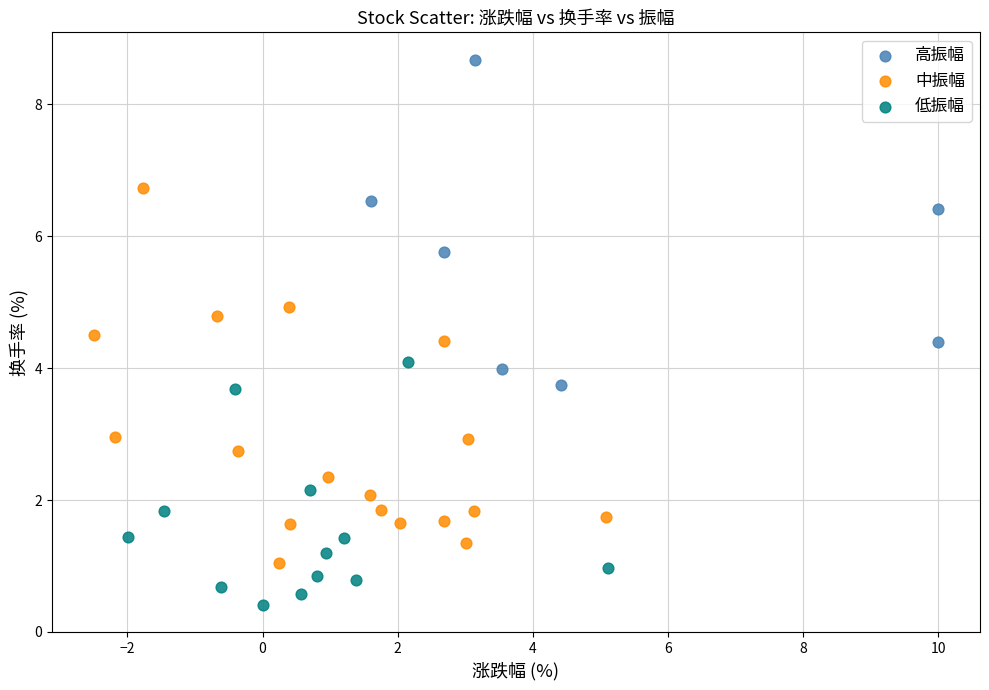

Which series has the widest spread of Y values?

中振幅